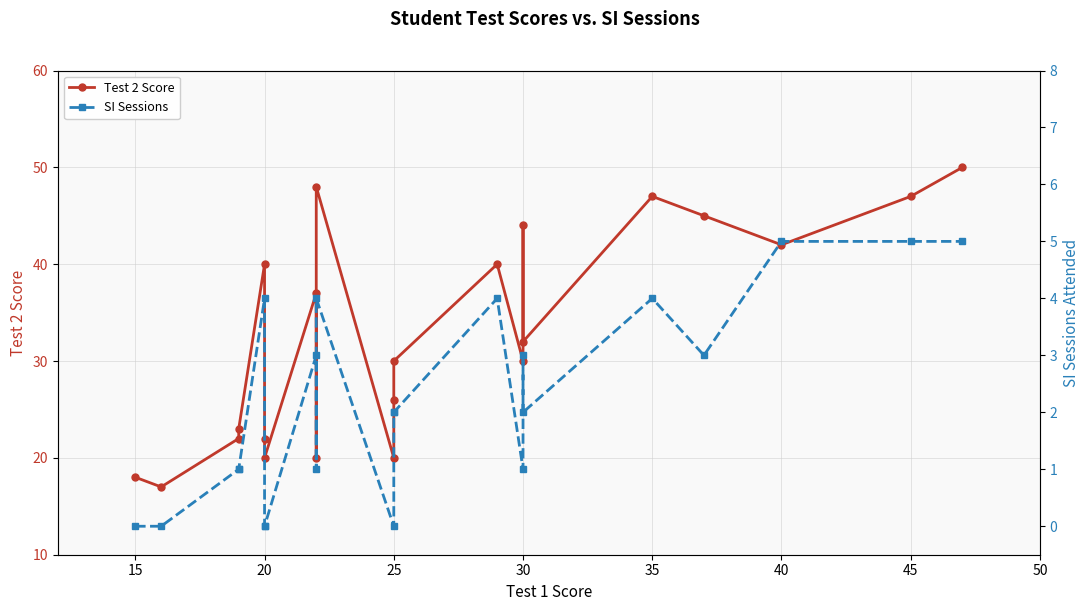

Reading right to left, what are all the values shown in this chart?

Test 2 Score: 50	47	42	45	47	32	44	30	40	30	26	20	48	20	37	20	22	40	23	22	17	18
SI Sessions: 5	5	5	3	4	2	3	1	4	2	2	0	4	1	3	0	0	4	1	1	0	0